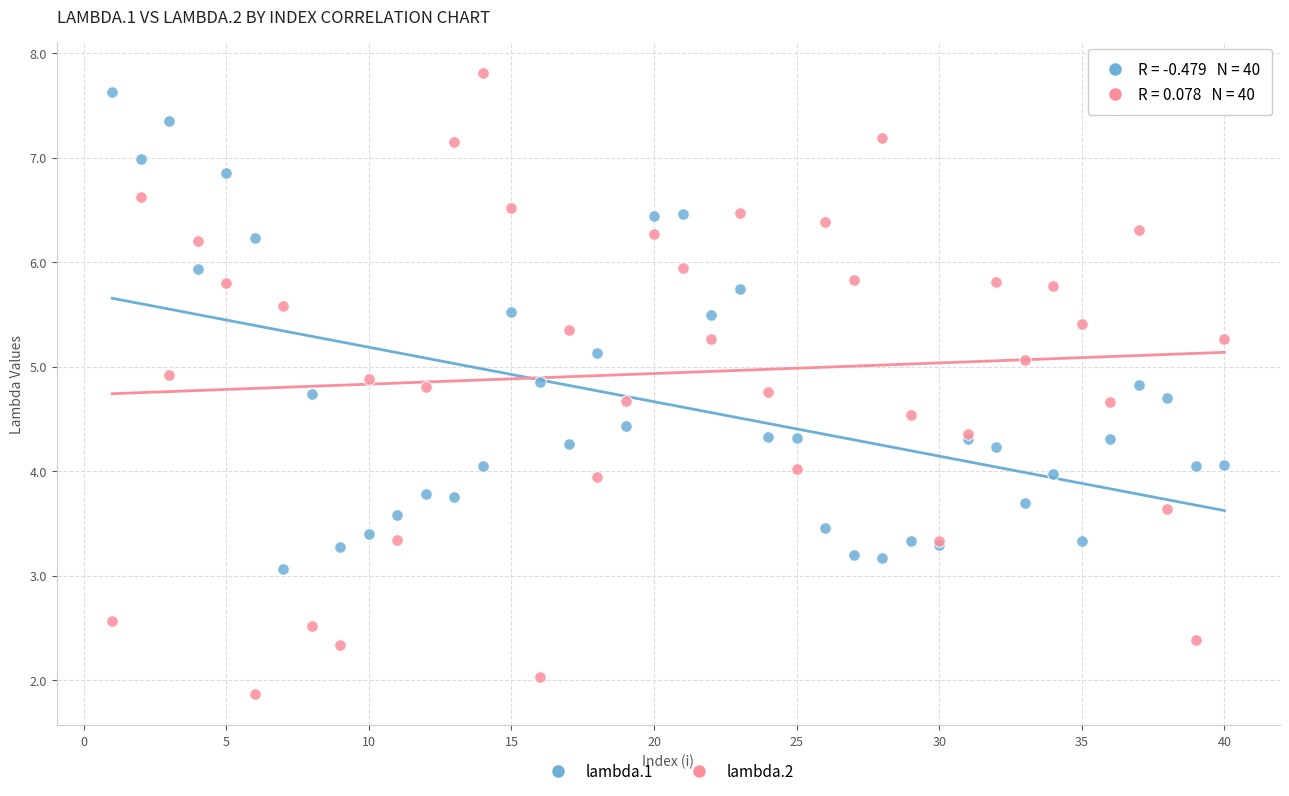

What are all the series names shown in the legend?

lambda.1, lambda.2